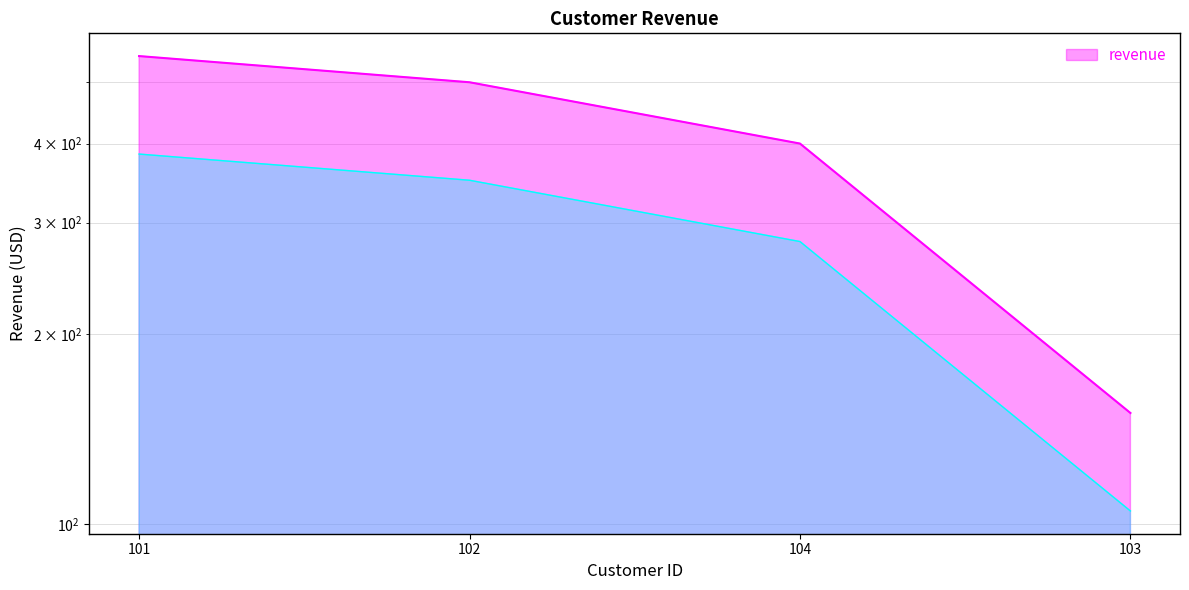

True or false: the data shows 150 at 103.

True